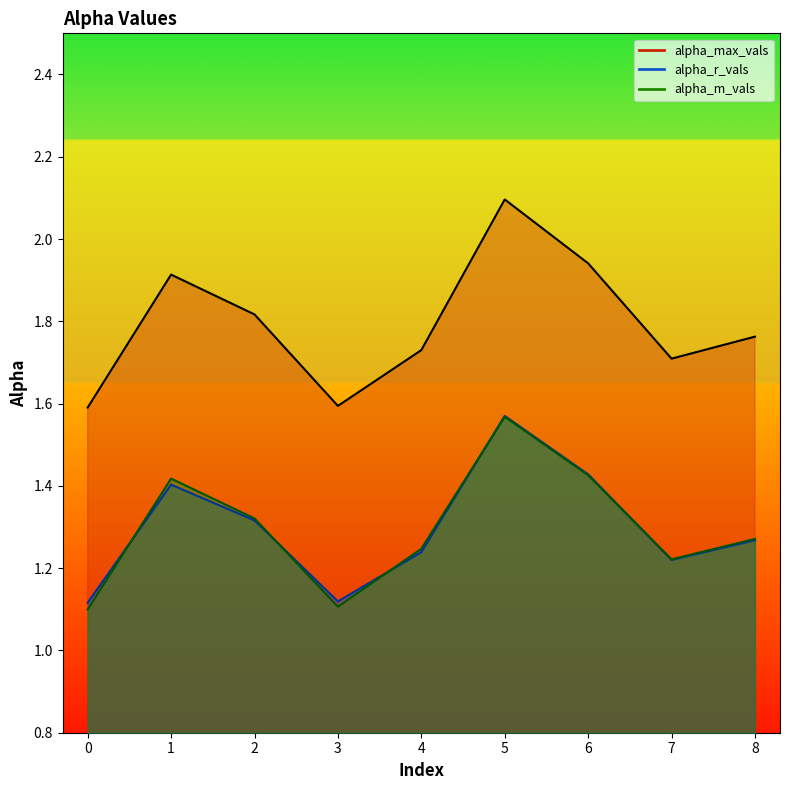

What is the total value across all series at 6?

4.8